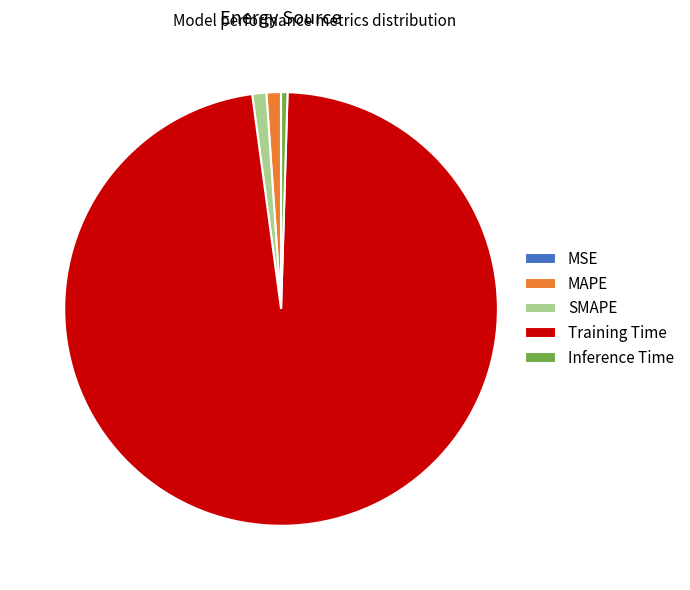

Is there a majority slice in this chart?

Yes